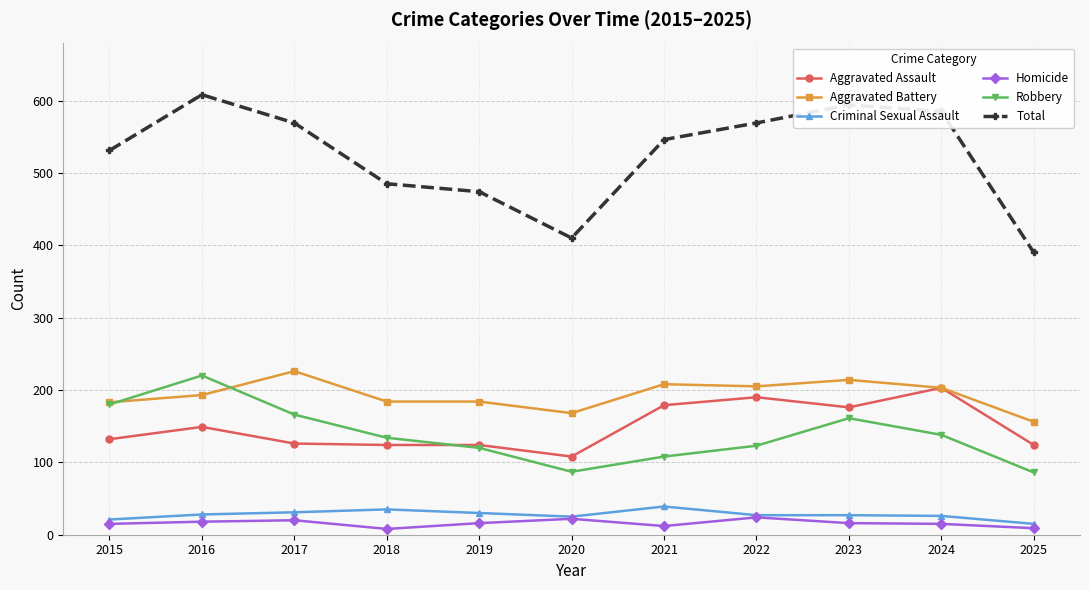

What are all the series names shown in the legend?

Aggravated Assault, Aggravated Battery, Criminal Sexual Assault, Homicide, Robbery, Total